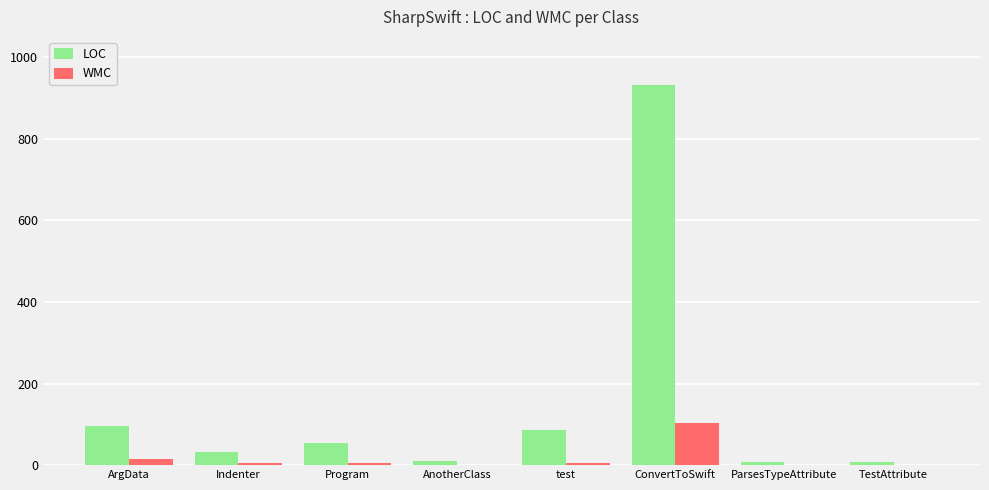

At which label does LOC reach its peak?

ConvertToSwift